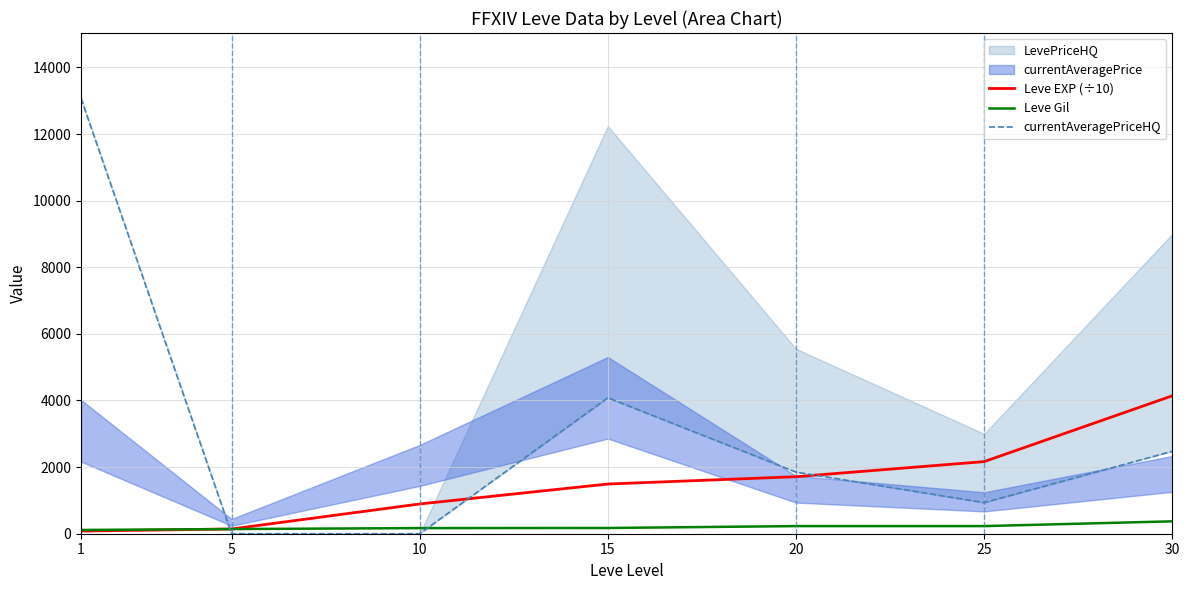

How many data points does each series have?

7